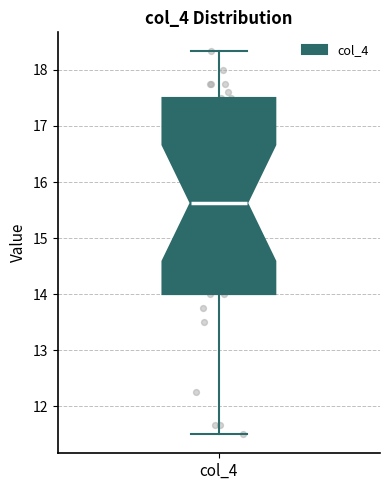

Read this box plot against the y-axis: the position of the median line, the range covered by the box, and the ends of both whiskers. The values are not printed on the chart, so give them approximately, as read against the axis.

median 15.6, box 14.0 to 17.5, whiskers 11.5 to 18.3